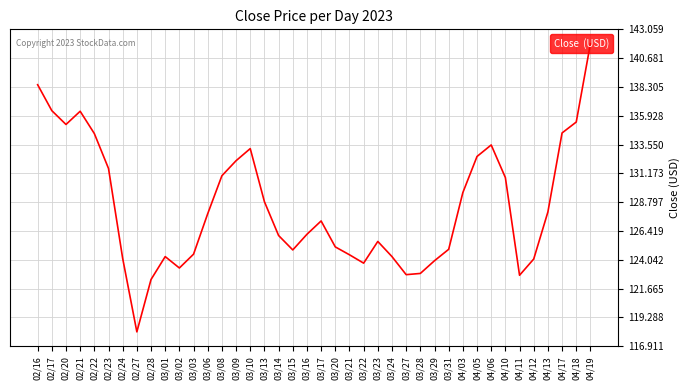

Read the value at 03/15.

124.9